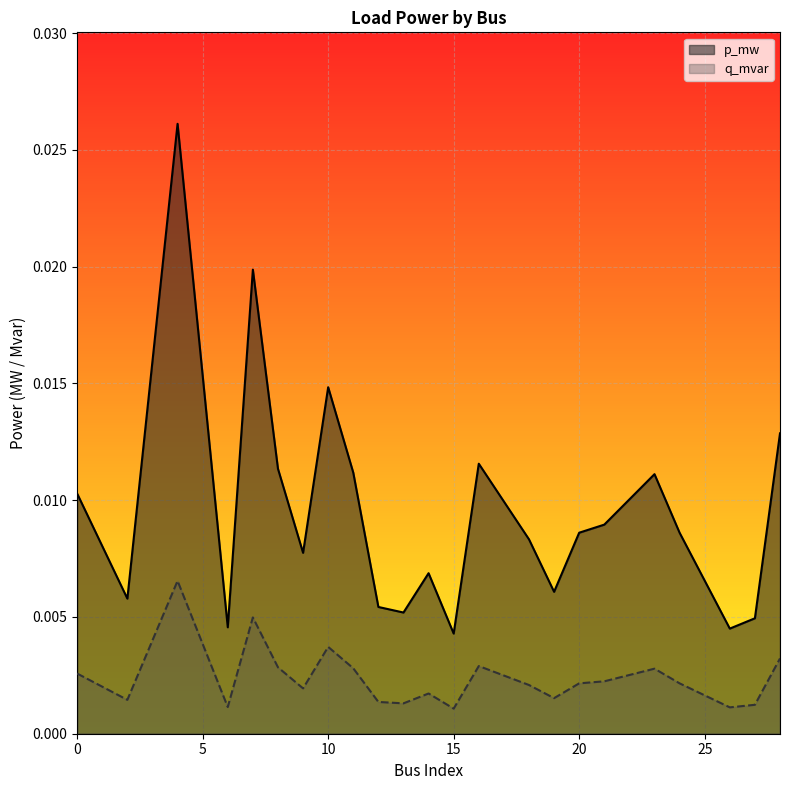

In q_mvar, how many points are higher than both neighbors (excluding endpoints)?

6